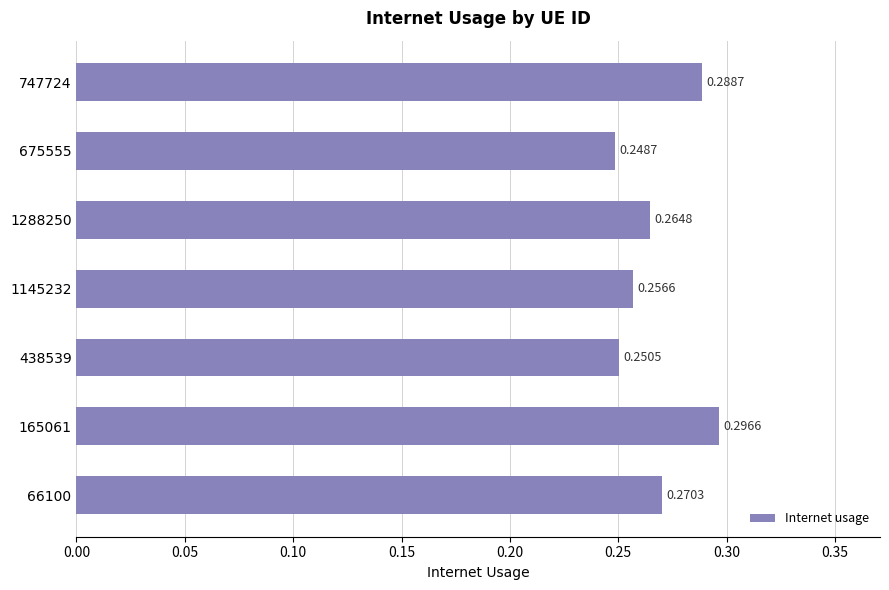

Between 1288250 and 165061, which is larger?

165061